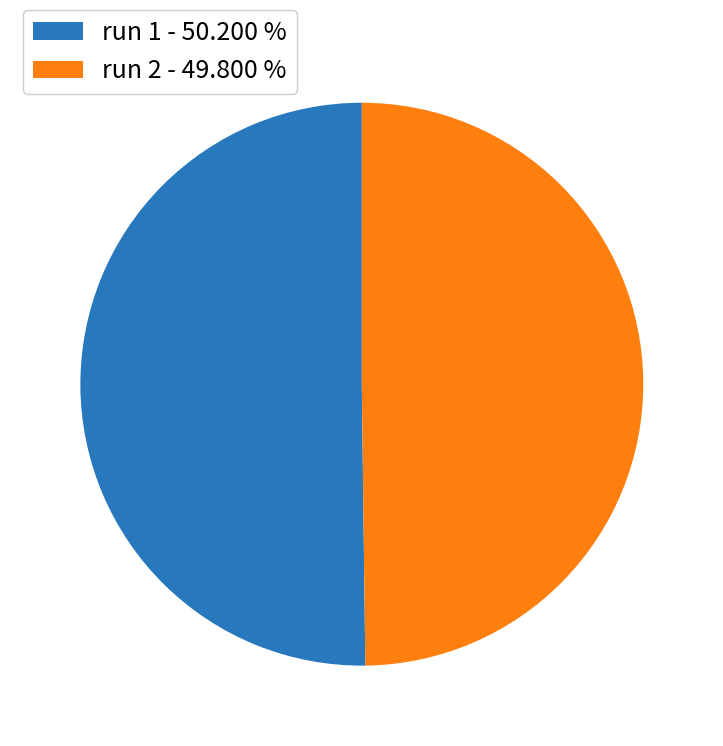

Combined, do run 1 - 50.200 % and run 2 - 49.800 % account for over 50%?

Yes